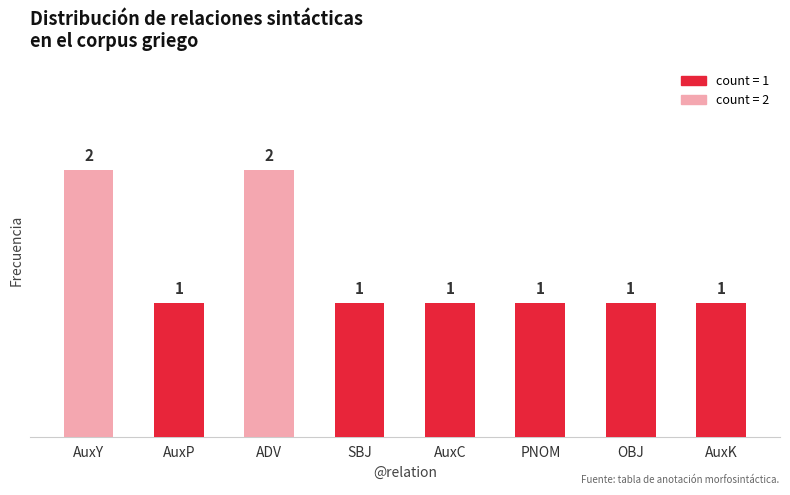

Reading right to left, what are all the values shown in this chart?

AuxK=1	OBJ=1	PNOM=1	AuxC=1	SBJ=1	ADV=2	AuxP=1	AuxY=2